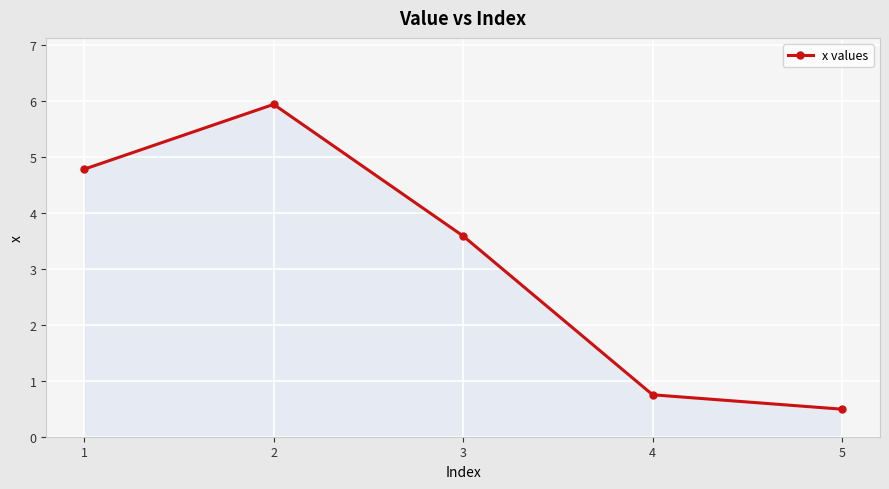

Read the value at 1.

4.8